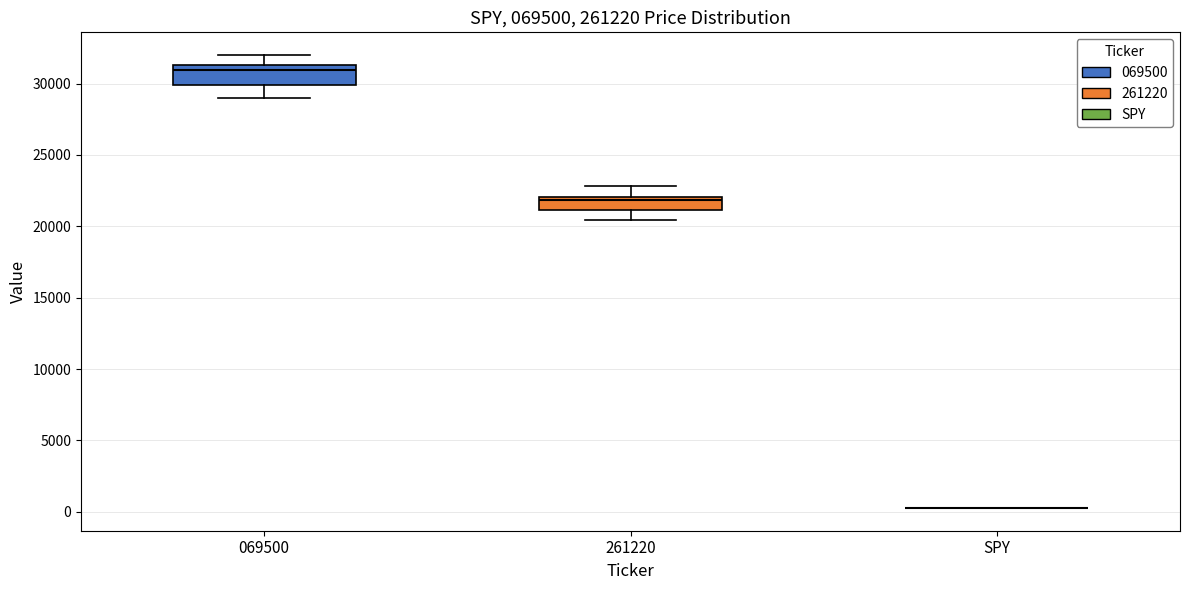

Reading left to right, read every box against the y-axis: the position of its median line, the range the box covers, and the ends of its whiskers. The values are not printed on the chart, so give them approximately, as read against the axis.

069500: median 31000, box 30000 to 31500, whiskers 29000 to 32000
261220: median 22000 (just below the box's upper edge), box 21000 to 22000, whiskers 20500 to 23000
SPY: box collapsed to a line at 500, whiskers 500 to 500